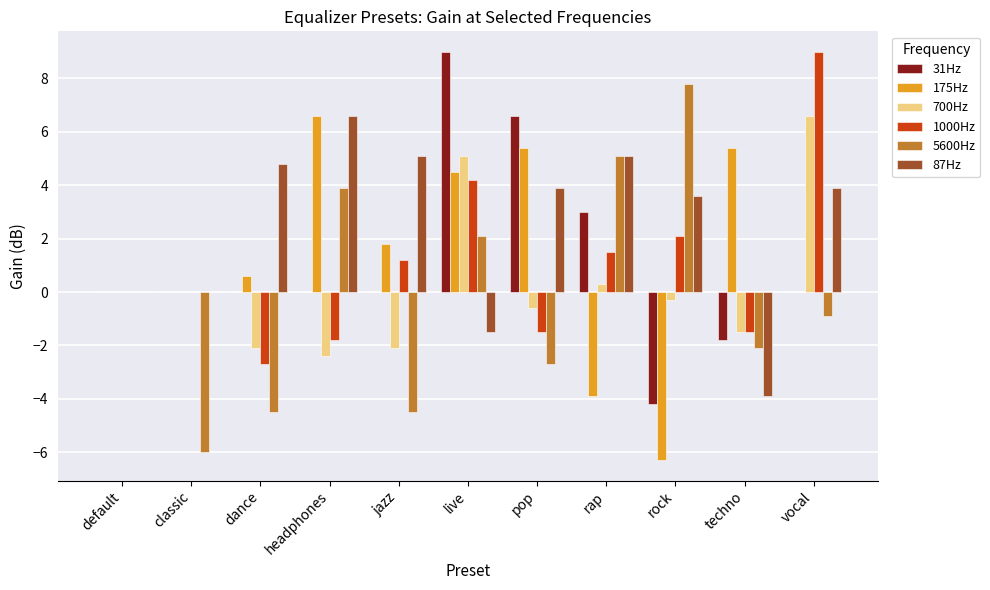

Which series has the largest total across all categories?

87Hz